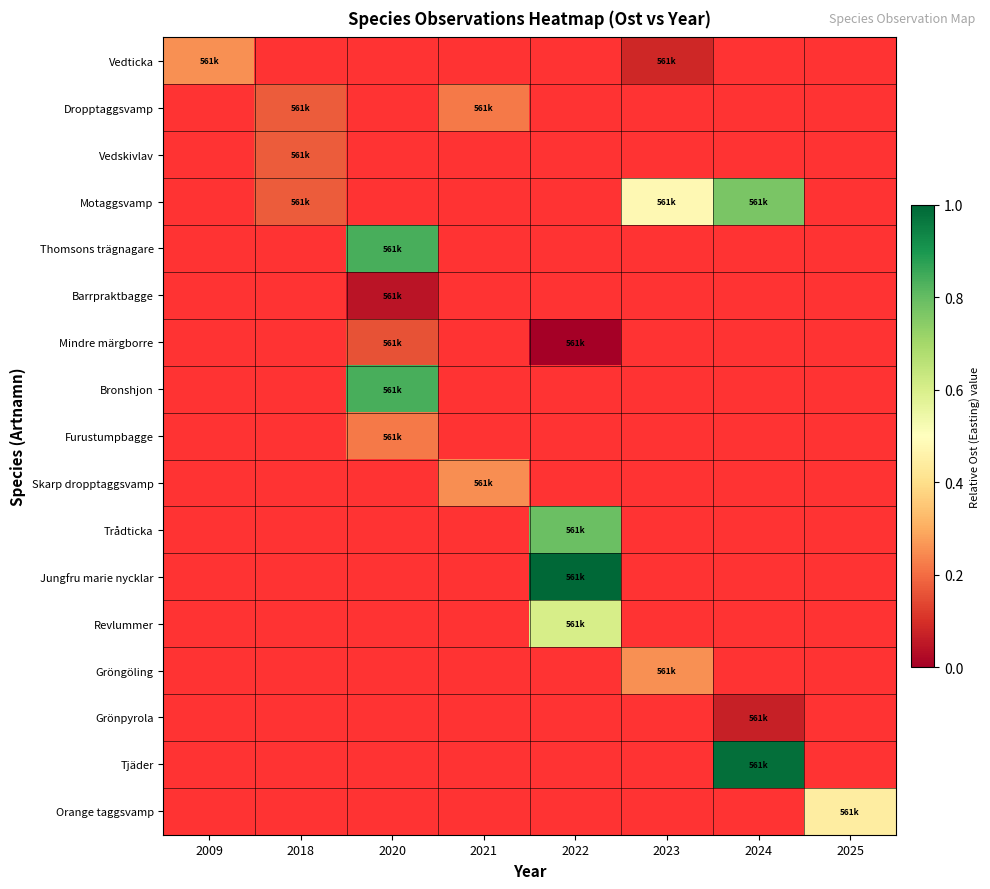

Reading left to right, list all the values displayed in this chart.

Vedticka: 2009=0.3	2018=-0.1	2020=-0.1	2021=-0.1	2022=-0.1	2023=0.1	2024=-0.1	2025=-0.1
Dropptaggsvamp: 2009=-0.1	2018=0.2	2020=-0.1	2021=0.2	2022=-0.1	2023=-0.1	2024=-0.1	2025=-0.1
Vedskivlav: 2009=-0.1	2018=0.2	2020=-0.1	2021=-0.1	2022=-0.1	2023=-0.1	2024=-0.1	2025=-0.1
Motaggsvamp: 2009=-0.1	2018=0.2	2020=-0.1	2021=-0.1	2022=-0.1	2023=0.5	2024=0.8	2025=-0.1
Thomsons trägnagare: 2009=-0.1	2018=-0.1	2020=0.8	2021=-0.1	2022=-0.1	2023=-0.1	2024=-0.1	2025=-0.1
Barrpraktbagge: 2009=-0.1	2018=-0.1	2020=0.0	2021=-0.1	2022=-0.1	2023=-0.1	2024=-0.1	2025=-0.1
Mindre märgborre: 2009=-0.1	2018=-0.1	2020=0.2	2021=-0.1	2022=0.0	2023=-0.1	2024=-0.1	2025=-0.1
Bronshjon: 2009=-0.1	2018=-0.1	2020=0.8	2021=-0.1	2022=-0.1	2023=-0.1	2024=-0.1	2025=-0.1
Furustumpbagge: 2009=-0.1	2018=-0.1	2020=0.2	2021=-0.1	2022=-0.1	2023=-0.1	2024=-0.1	2025=-0.1
Skarp dropptaggsvamp: 2009=-0.1	2018=-0.1	2020=-0.1	2021=0.3	2022=-0.1	2023=-0.1	2024=-0.1	2025=-0.1
Trådticka: 2009=-0.1	2018=-0.1	2020=-0.1	2021=-0.1	2022=0.8	2023=-0.1	2024=-0.1	2025=-0.1
Jungfru marie nycklar: 2009=-0.1	2018=-0.1	2020=-0.1	2021=-0.1	2022=1.0	2023=-0.1	2024=-0.1	2025=-0.1
Revlummer: 2009=-0.1	2018=-0.1	2020=-0.1	2021=-0.1	2022=0.6	2023=-0.1	2024=-0.1	2025=-0.1
Gröngöling: 2009=-0.1	2018=-0.1	2020=-0.1	2021=-0.1	2022=-0.1	2023=0.3	2024=-0.1	2025=-0.1
Grönpyrola: 2009=-0.1	2018=-0.1	2020=-0.1	2021=-0.1	2022=-0.1	2023=-0.1	2024=0.1	2025=-0.1
Tjäder: 2009=-0.1	2018=-0.1	2020=-0.1	2021=-0.1	2022=-0.1	2023=-0.1	2024=1.0	2025=-0.1
Orange taggsvamp: 2009=-0.1	2018=-0.1	2020=-0.1	2021=-0.1	2022=-0.1	2023=-0.1	2024=-0.1	2025=0.4